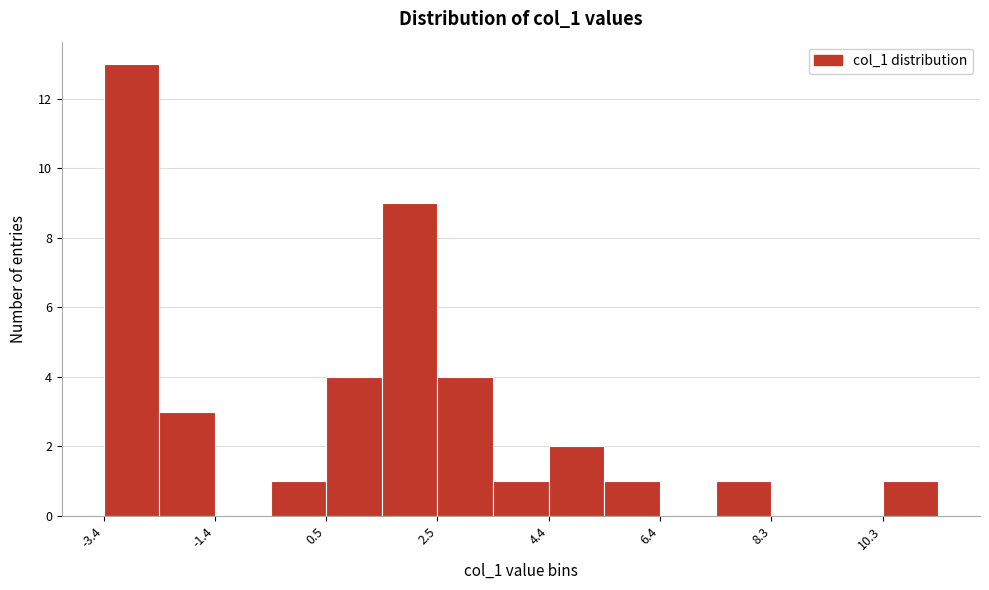

What is the height of the bar covering -3.4 to -2.4 on the x-axis? Neither the bar edges nor the heights are printed on the chart, so give them approximately, as read against the axes.

13